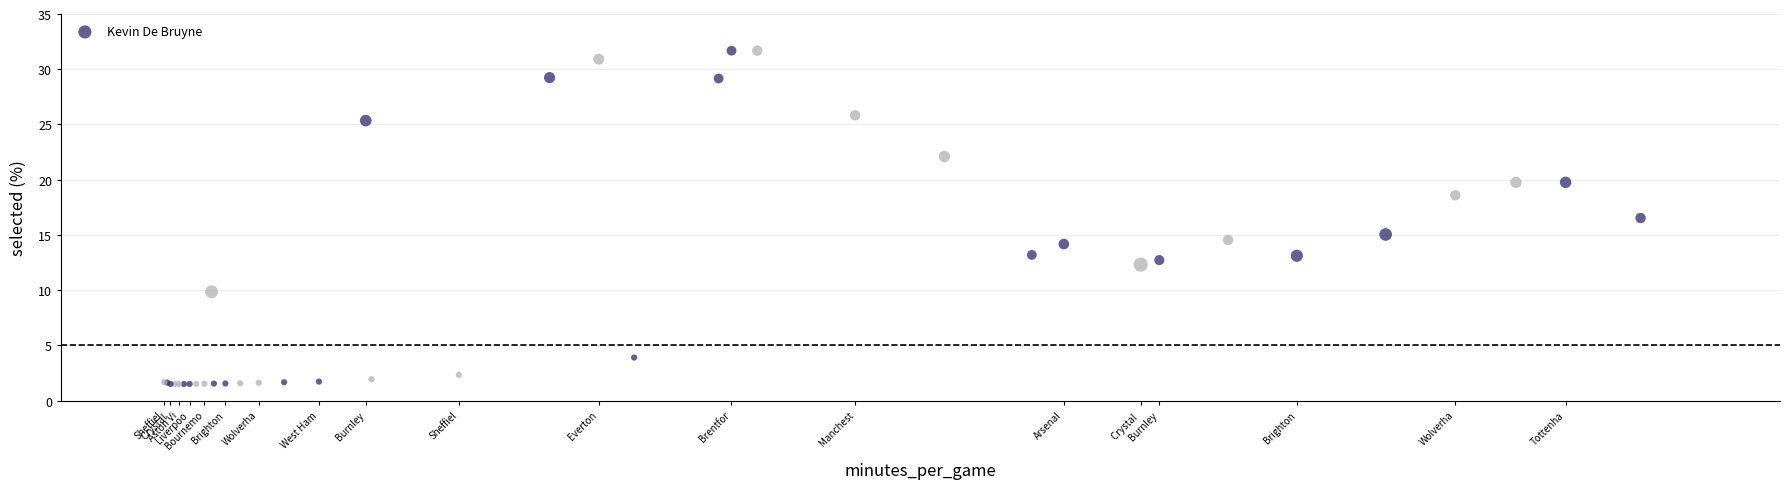

What Y value in the scatter plot is closest to 16?

16.5